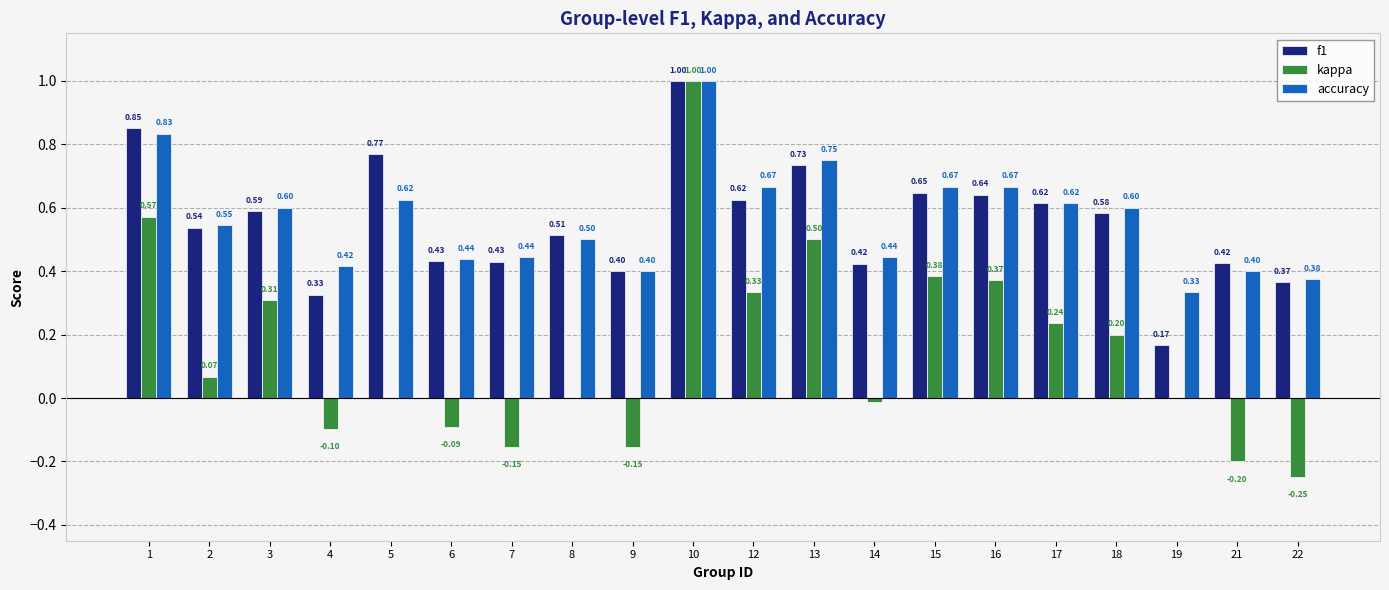

At which category does the chart reach its peak across all series?

10